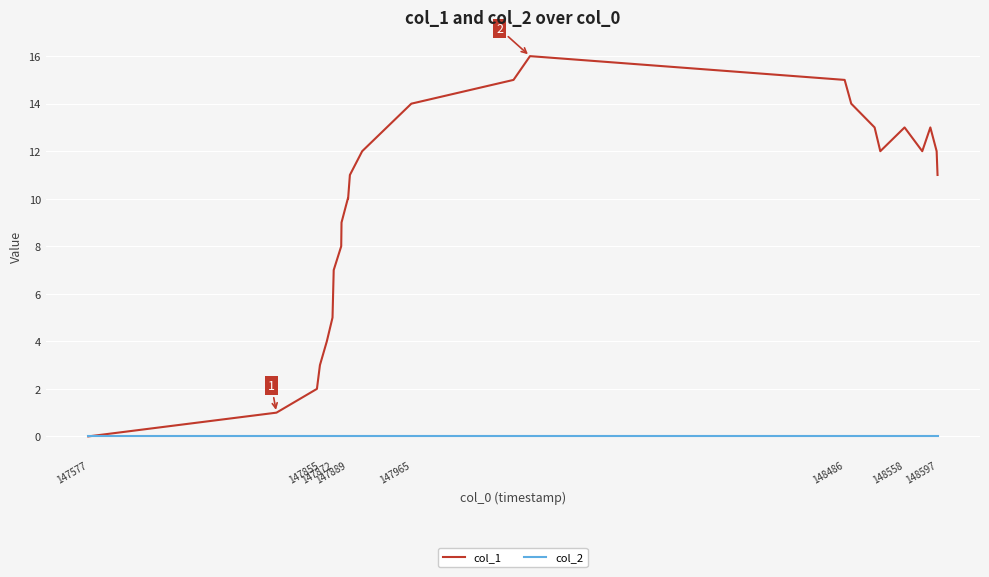

Is this an area chart (filled region under the line)?

No